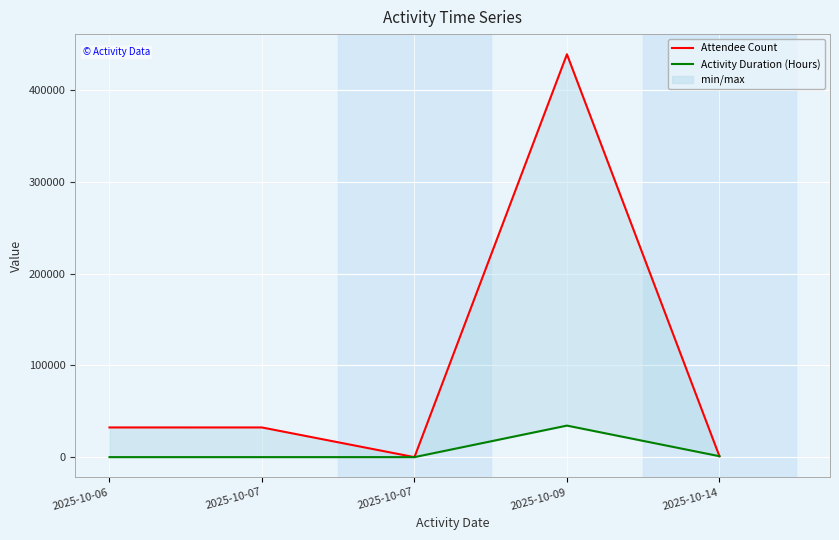

Is it true that Activity Duration (Hours) equals 46258 at 2025-10-09?

False